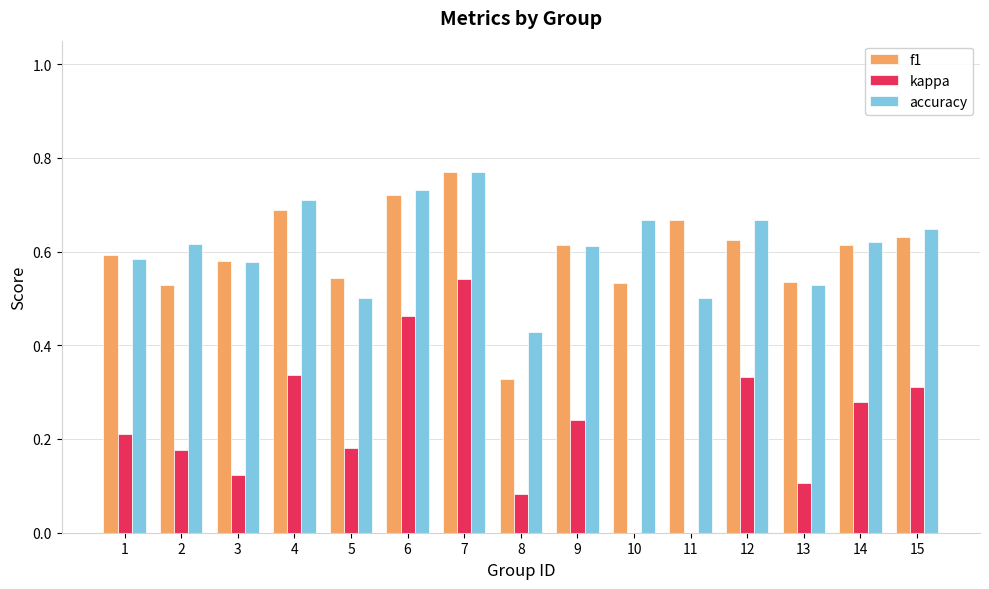

Are the bars grouped side by side (vs. stacked)?

Yes